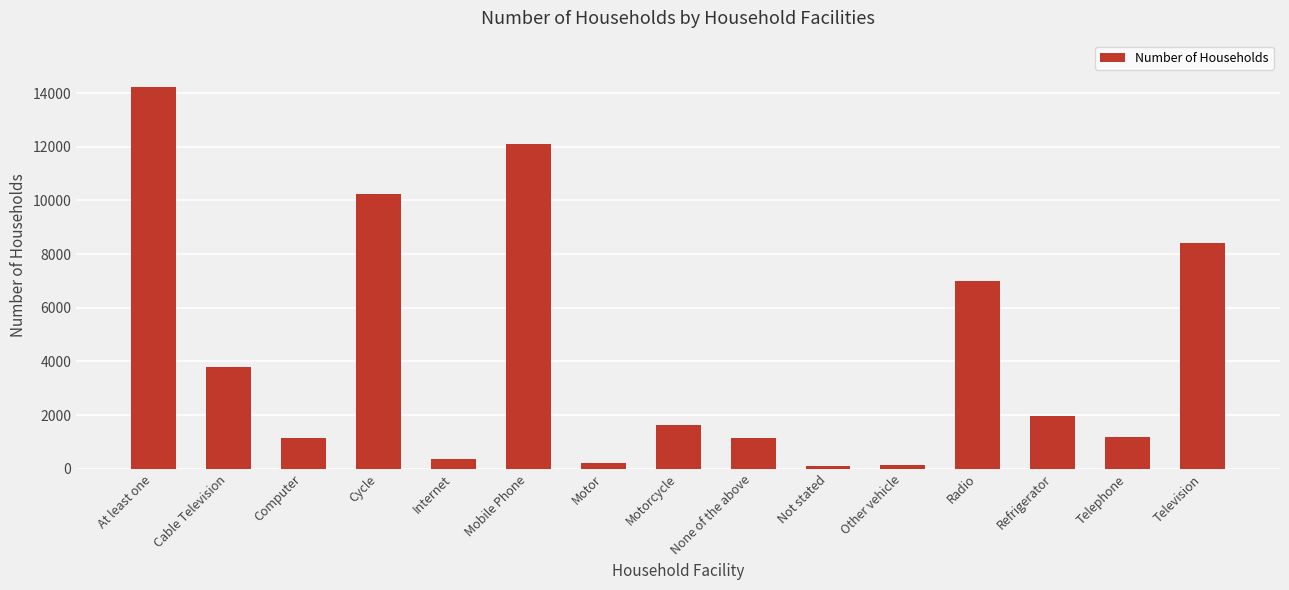

Where is the data nearest to the value 7171?

Radio